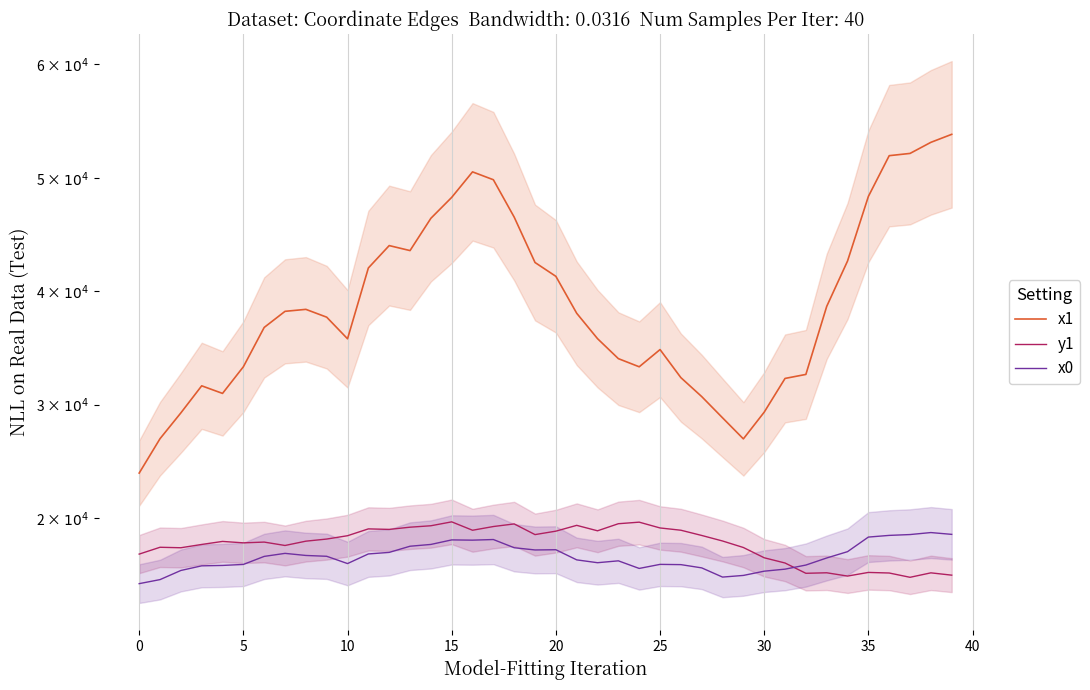

What are all the series names shown in the legend?

x1, y1, x0